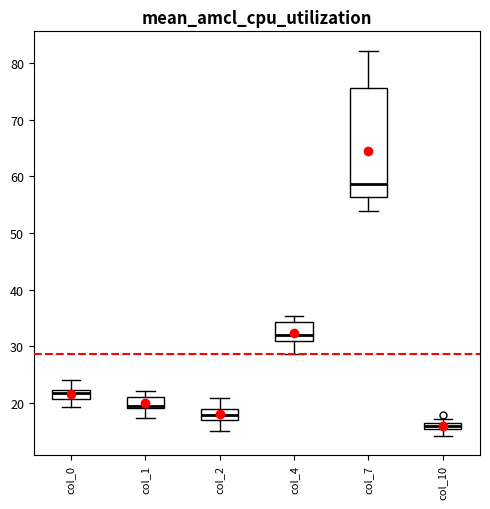

Which box has the lowest median line?

col_10